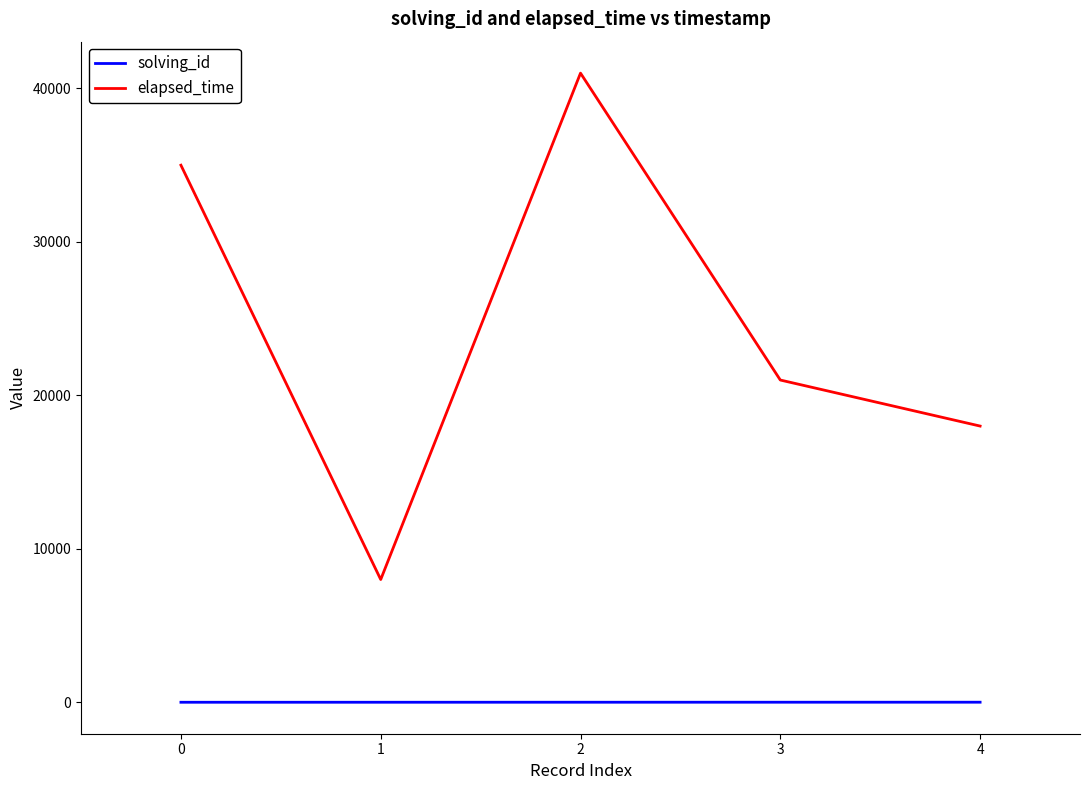

The value of elapsed_time at 3 is 28220. True or false?

False